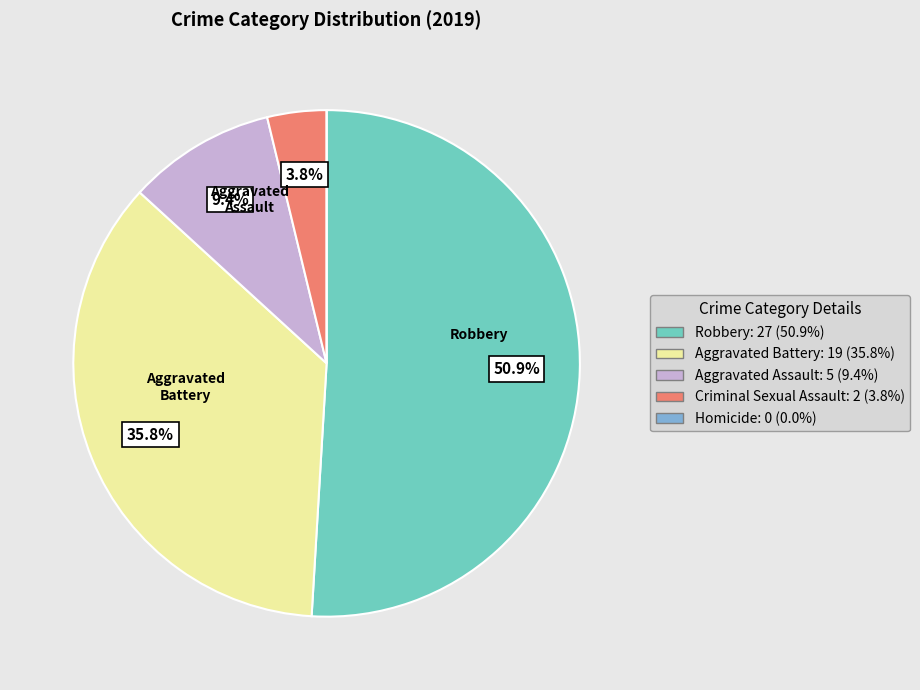

To the nearest percent, what percentage of the pie is Robbery?

51%